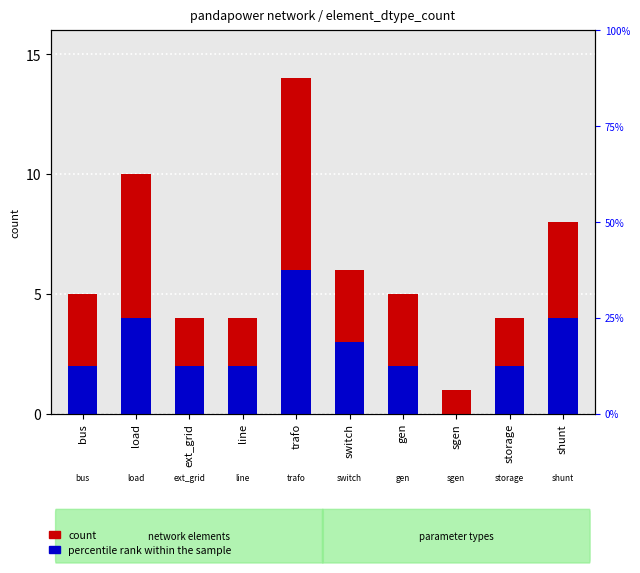

Rank the categories by count value from highest to lowest.

trafo, load, shunt, switch, bus, gen, ext_grid, line, storage, sgen